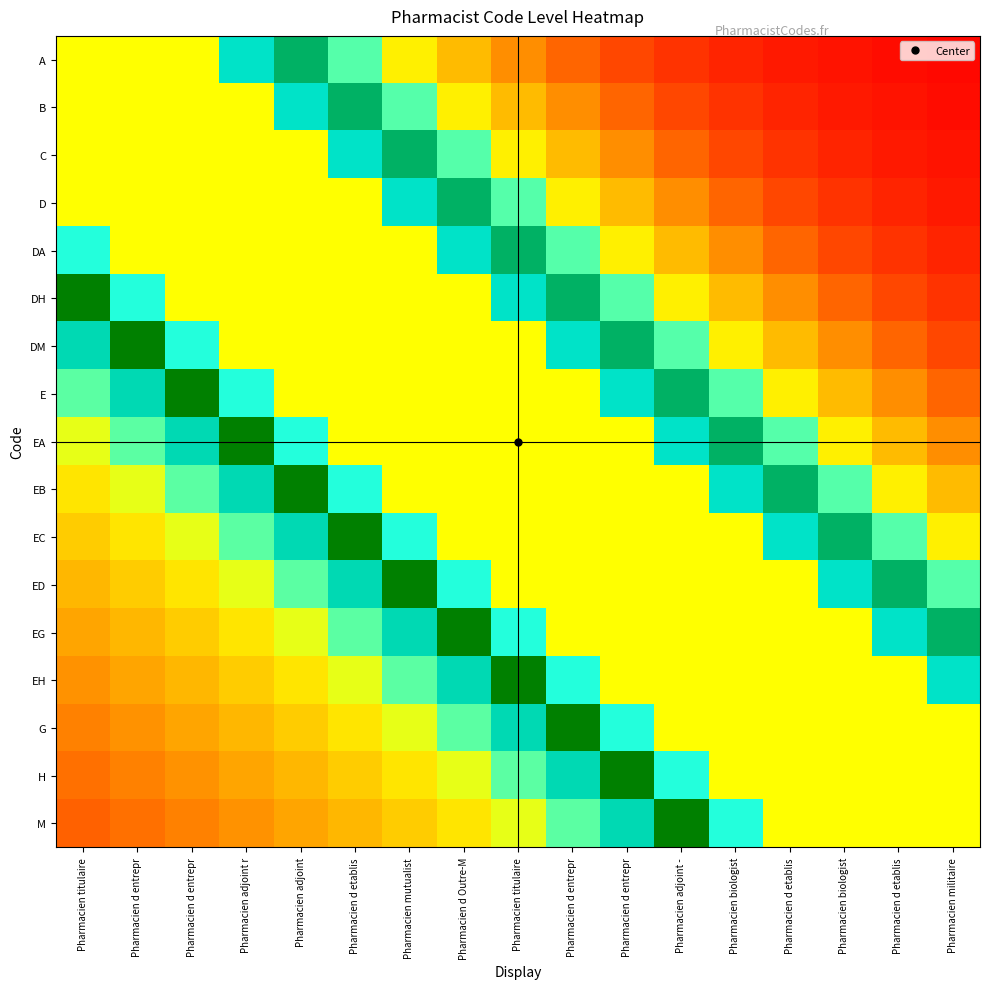

Reading left to right, transcribe all the data shown in this chart.

A: Pharmacien titulaire=1.0	Pharmacien d entrepr=1.0	Pharmacien d entrepr=1.0	Pharmacien adjoint r=0.9	Pharmacien adjoint=0.7	Pharmacien d etablis=0.6	Pharmacien mutualist=0.5	Pharmacien d Outre-M=0.4	Pharmacien titulaire=0.3	Pharmacien d entrepr=0.2	Pharmacien d entrepr=0.1	Pharmacien adjoint -=0.1	Pharmacien biologist=0.1	Pharmacien d etablis=0.0	Pharmacien biologist=0.0	Pharmacien d etablis=0.0	Pharmacien militaire=0.0
B: Pharmacien titulaire=1.0	Pharmacien d entrepr=1.0	Pharmacien d entrepr=1.0	Pharmacien adjoint r=1.0	Pharmacien adjoint=0.9	Pharmacien d etablis=0.7	Pharmacien mutualist=0.6	Pharmacien d Outre-M=0.5	Pharmacien titulaire=0.4	Pharmacien d entrepr=0.3	Pharmacien d entrepr=0.2	Pharmacien adjoint -=0.1	Pharmacien biologist=0.1	Pharmacien d etablis=0.1	Pharmacien biologist=0.0	Pharmacien d etablis=0.0	Pharmacien militaire=0.0
C: Pharmacien titulaire=1.0	Pharmacien d entrepr=1.0	Pharmacien d entrepr=1.0	Pharmacien adjoint r=1.0	Pharmacien adjoint=1.0	Pharmacien d etablis=0.9	Pharmacien mutualist=0.7	Pharmacien d Outre-M=0.6	Pharmacien titulaire=0.5	Pharmacien d entrepr=0.4	Pharmacien d entrepr=0.3	Pharmacien adjoint -=0.2	Pharmacien biologist=0.1	Pharmacien d etablis=0.1	Pharmacien biologist=0.1	Pharmacien d etablis=0.0	Pharmacien militaire=0.0
D: Pharmacien titulaire=1.0	Pharmacien d entrepr=1.0	Pharmacien d entrepr=1.0	Pharmacien adjoint r=1.0	Pharmacien adjoint=1.0	Pharmacien d etablis=1.0	Pharmacien mutualist=0.9	Pharmacien d Outre-M=0.7	Pharmacien titulaire=0.6	Pharmacien d entrepr=0.5	Pharmacien d entrepr=0.4	Pharmacien adjoint -=0.3	Pharmacien biologist=0.2	Pharmacien d etablis=0.1	Pharmacien biologist=0.1	Pharmacien d etablis=0.1	Pharmacien militaire=0.0
DA: Pharmacien titulaire=0.9	Pharmacien d entrepr=1.0	Pharmacien d entrepr=1.0	Pharmacien adjoint r=1.0	Pharmacien adjoint=1.0	Pharmacien d etablis=1.0	Pharmacien mutualist=1.0	Pharmacien d Outre-M=0.9	Pharmacien titulaire=0.7	Pharmacien d entrepr=0.6	Pharmacien d entrepr=0.5	Pharmacien adjoint -=0.4	Pharmacien biologist=0.3	Pharmacien d etablis=0.2	Pharmacien biologist=0.1	Pharmacien d etablis=0.1	Pharmacien militaire=0.1
DH: Pharmacien titulaire=0.8	Pharmacien d entrepr=0.9	Pharmacien d entrepr=1.0	Pharmacien adjoint r=1.0	Pharmacien adjoint=1.0	Pharmacien d etablis=1.0	Pharmacien mutualist=1.0	Pharmacien d Outre-M=1.0	Pharmacien titulaire=0.9	Pharmacien d entrepr=0.7	Pharmacien d entrepr=0.6	Pharmacien adjoint -=0.5	Pharmacien biologist=0.4	Pharmacien d etablis=0.3	Pharmacien biologist=0.2	Pharmacien d etablis=0.1	Pharmacien militaire=0.1
DM: Pharmacien titulaire=0.7	Pharmacien d entrepr=0.8	Pharmacien d entrepr=0.9	Pharmacien adjoint r=1.0	Pharmacien adjoint=1.0	Pharmacien d etablis=1.0	Pharmacien mutualist=1.0	Pharmacien d Outre-M=1.0	Pharmacien titulaire=1.0	Pharmacien d entrepr=0.9	Pharmacien d entrepr=0.7	Pharmacien adjoint -=0.6	Pharmacien biologist=0.5	Pharmacien d etablis=0.4	Pharmacien biologist=0.3	Pharmacien d etablis=0.2	Pharmacien militaire=0.1
E: Pharmacien titulaire=0.6	Pharmacien d entrepr=0.7	Pharmacien d entrepr=0.8	Pharmacien adjoint r=0.9	Pharmacien adjoint=1.0	Pharmacien d etablis=1.0	Pharmacien mutualist=1.0	Pharmacien d Outre-M=1.0	Pharmacien titulaire=1.0	Pharmacien d entrepr=1.0	Pharmacien d entrepr=0.9	Pharmacien adjoint -=0.7	Pharmacien biologist=0.6	Pharmacien d etablis=0.5	Pharmacien biologist=0.4	Pharmacien d etablis=0.3	Pharmacien militaire=0.2
EA: Pharmacien titulaire=0.5	Pharmacien d entrepr=0.6	Pharmacien d entrepr=0.7	Pharmacien adjoint r=0.8	Pharmacien adjoint=0.9	Pharmacien d etablis=1.0	Pharmacien mutualist=1.0	Pharmacien d Outre-M=1.0	Pharmacien titulaire=1.0	Pharmacien d entrepr=1.0	Pharmacien d entrepr=1.0	Pharmacien adjoint -=0.9	Pharmacien biologist=0.7	Pharmacien d etablis=0.6	Pharmacien biologist=0.5	Pharmacien d etablis=0.4	Pharmacien militaire=0.3
EB: Pharmacien titulaire=0.4	Pharmacien d entrepr=0.5	Pharmacien d entrepr=0.6	Pharmacien adjoint r=0.7	Pharmacien adjoint=0.8	Pharmacien d etablis=0.9	Pharmacien mutualist=1.0	Pharmacien d Outre-M=1.0	Pharmacien titulaire=1.0	Pharmacien d entrepr=1.0	Pharmacien d entrepr=1.0	Pharmacien adjoint -=1.0	Pharmacien biologist=0.9	Pharmacien d etablis=0.7	Pharmacien biologist=0.6	Pharmacien d etablis=0.5	Pharmacien militaire=0.4
EC: Pharmacien titulaire=0.4	Pharmacien d entrepr=0.4	Pharmacien d entrepr=0.5	Pharmacien adjoint r=0.6	Pharmacien adjoint=0.7	Pharmacien d etablis=0.8	Pharmacien mutualist=0.9	Pharmacien d Outre-M=1.0	Pharmacien titulaire=1.0	Pharmacien d entrepr=1.0	Pharmacien d entrepr=1.0	Pharmacien adjoint -=1.0	Pharmacien biologist=1.0	Pharmacien d etablis=0.9	Pharmacien biologist=0.7	Pharmacien d etablis=0.6	Pharmacien militaire=0.5
ED: Pharmacien titulaire=0.3	Pharmacien d entrepr=0.4	Pharmacien d entrepr=0.4	Pharmacien adjoint r=0.5	Pharmacien adjoint=0.6	Pharmacien d etablis=0.7	Pharmacien mutualist=0.8	Pharmacien d Outre-M=0.9	Pharmacien titulaire=1.0	Pharmacien d entrepr=1.0	Pharmacien d entrepr=1.0	Pharmacien adjoint -=1.0	Pharmacien biologist=1.0	Pharmacien d etablis=1.0	Pharmacien biologist=0.9	Pharmacien d etablis=0.7	Pharmacien militaire=0.6
EG: Pharmacien titulaire=0.3	Pharmacien d entrepr=0.3	Pharmacien d entrepr=0.4	Pharmacien adjoint r=0.4	Pharmacien adjoint=0.5	Pharmacien d etablis=0.6	Pharmacien mutualist=0.7	Pharmacien d Outre-M=0.8	Pharmacien titulaire=0.9	Pharmacien d entrepr=1.0	Pharmacien d entrepr=1.0	Pharmacien adjoint -=1.0	Pharmacien biologist=1.0	Pharmacien d etablis=1.0	Pharmacien biologist=1.0	Pharmacien d etablis=0.9	Pharmacien militaire=0.7
EH: Pharmacien titulaire=0.3	Pharmacien d entrepr=0.3	Pharmacien d entrepr=0.3	Pharmacien adjoint r=0.4	Pharmacien adjoint=0.4	Pharmacien d etablis=0.5	Pharmacien mutualist=0.6	Pharmacien d Outre-M=0.7	Pharmacien titulaire=0.8	Pharmacien d entrepr=0.9	Pharmacien d entrepr=1.0	Pharmacien adjoint -=1.0	Pharmacien biologist=1.0	Pharmacien d etablis=1.0	Pharmacien biologist=1.0	Pharmacien d etablis=1.0	Pharmacien militaire=0.9
G: Pharmacien titulaire=0.2	Pharmacien d entrepr=0.3	Pharmacien d entrepr=0.3	Pharmacien adjoint r=0.3	Pharmacien adjoint=0.4	Pharmacien d etablis=0.4	Pharmacien mutualist=0.5	Pharmacien d Outre-M=0.6	Pharmacien titulaire=0.7	Pharmacien d entrepr=0.8	Pharmacien d entrepr=0.9	Pharmacien adjoint -=1.0	Pharmacien biologist=1.0	Pharmacien d etablis=1.0	Pharmacien biologist=1.0	Pharmacien d etablis=1.0	Pharmacien militaire=1.0
H: Pharmacien titulaire=0.2	Pharmacien d entrepr=0.2	Pharmacien d entrepr=0.3	Pharmacien adjoint r=0.3	Pharmacien adjoint=0.3	Pharmacien d etablis=0.4	Pharmacien mutualist=0.4	Pharmacien d Outre-M=0.5	Pharmacien titulaire=0.6	Pharmacien d entrepr=0.7	Pharmacien d entrepr=0.8	Pharmacien adjoint -=0.9	Pharmacien biologist=1.0	Pharmacien d etablis=1.0	Pharmacien biologist=1.0	Pharmacien d etablis=1.0	Pharmacien militaire=1.0
M: Pharmacien titulaire=0.2	Pharmacien d entrepr=0.2	Pharmacien d entrepr=0.2	Pharmacien adjoint r=0.3	Pharmacien adjoint=0.3	Pharmacien d etablis=0.3	Pharmacien mutualist=0.4	Pharmacien d Outre-M=0.4	Pharmacien titulaire=0.5	Pharmacien d entrepr=0.6	Pharmacien d entrepr=0.7	Pharmacien adjoint -=0.8	Pharmacien biologist=0.9	Pharmacien d etablis=1.0	Pharmacien biologist=1.0	Pharmacien d etablis=1.0	Pharmacien militaire=1.0